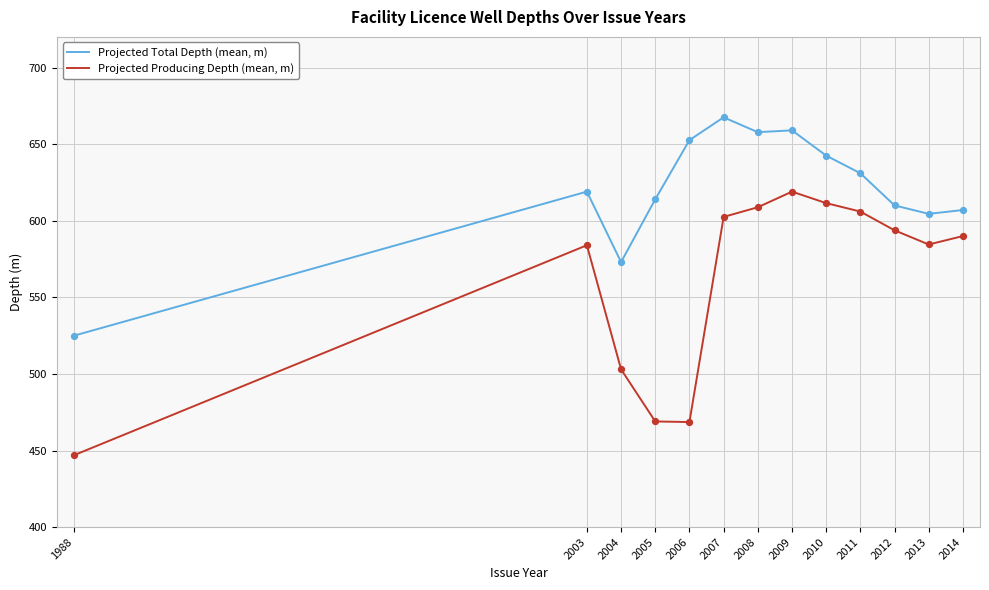

What is the total value across all series at 2011?

1237.0